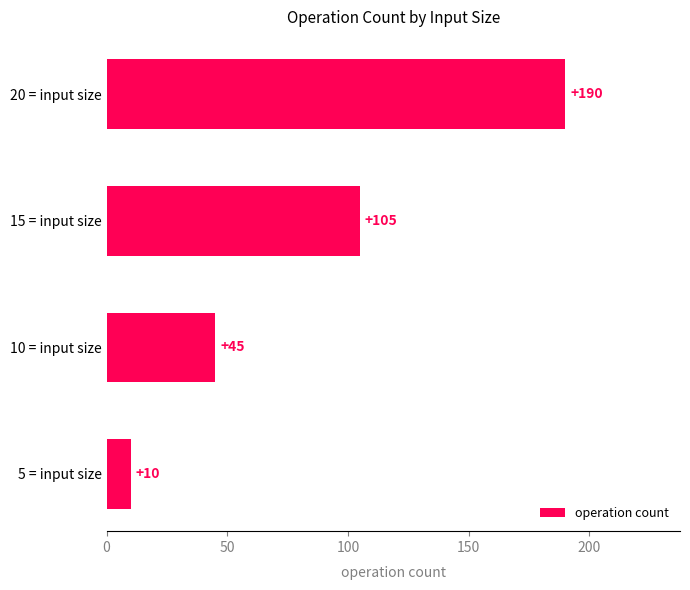

What is the difference between the second highest and minimum values?

95